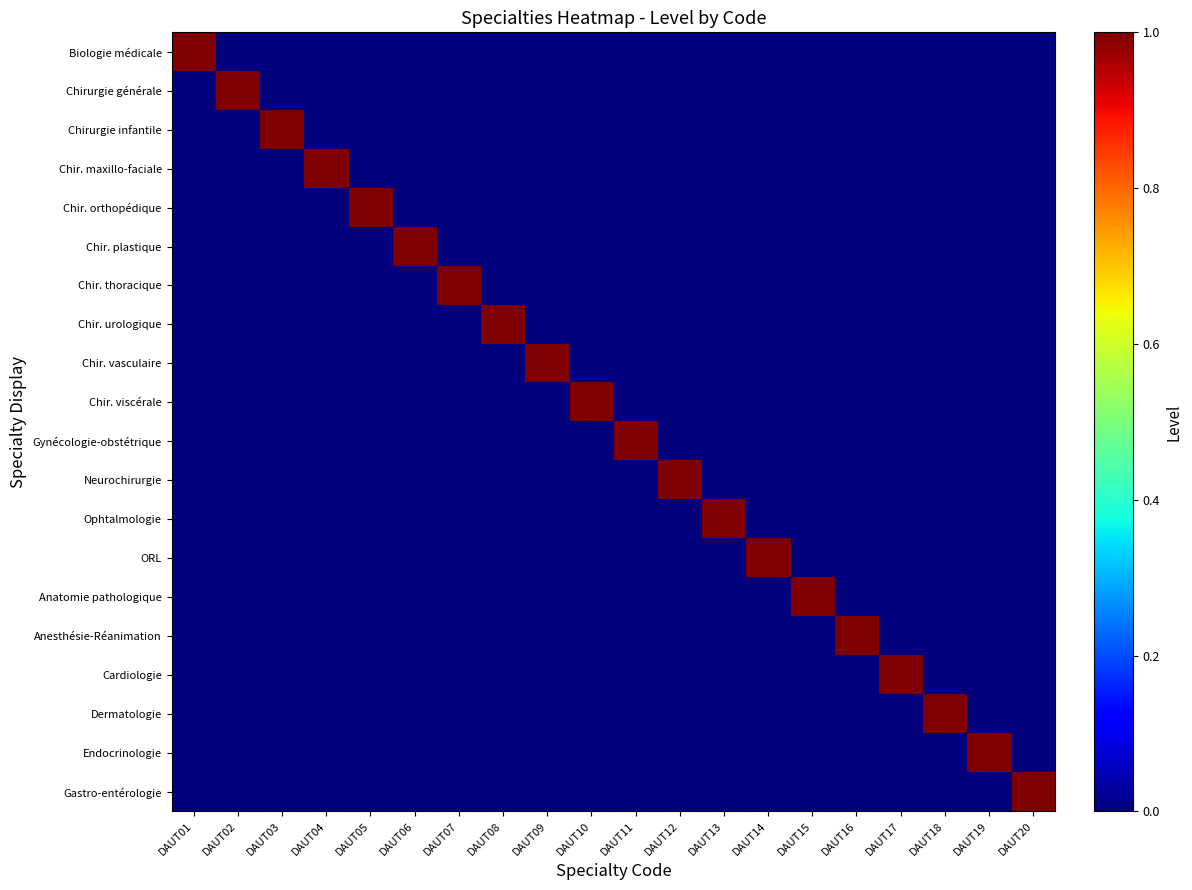

At DAUT15, list the series in order from largest to smallest.

Anatomie pathologique, Biologie médicale, Chirurgie générale, Chirurgie infantile, Chir. maxillo-faciale, Chir. orthopédique, Chir. plastique, Chir. thoracique, Chir. urologique, Chir. vasculaire, Chir. viscérale, Gynécologie-obstétrique, Neurochirurgie, Ophtalmologie, ORL, Anesthésie-Réanimation, Cardiologie, Dermatologie, Endocrinologie, Gastro-entérologie